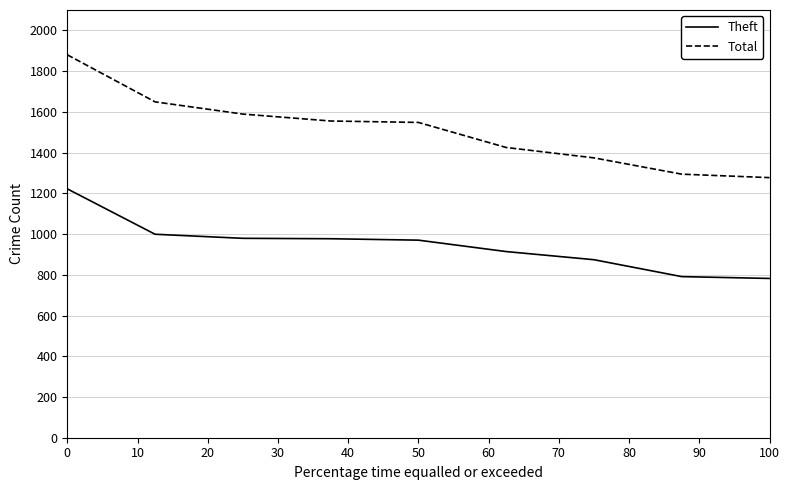

What is the highest value of the Total series?

1880